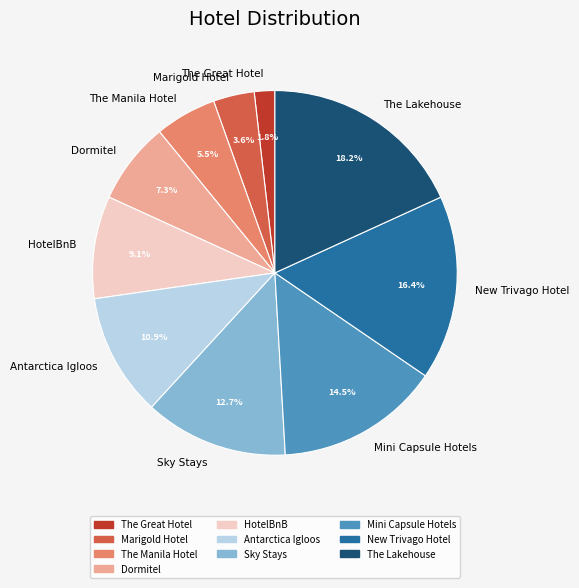

How many slices are in this pie chart?

10